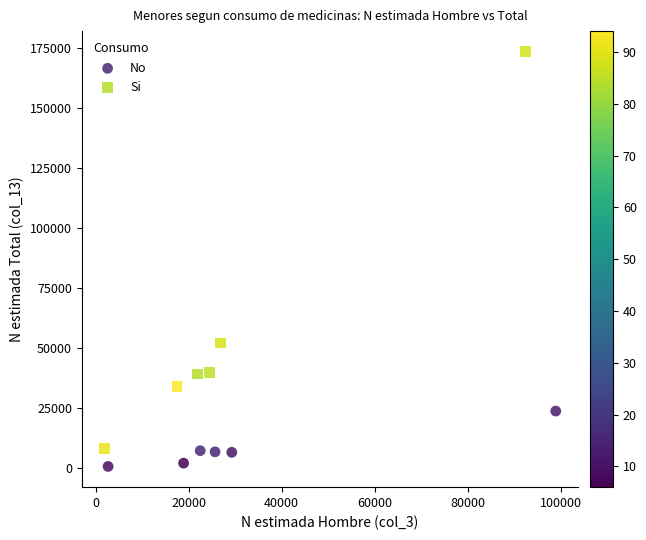

What are all the series names shown in the legend?

No, Si